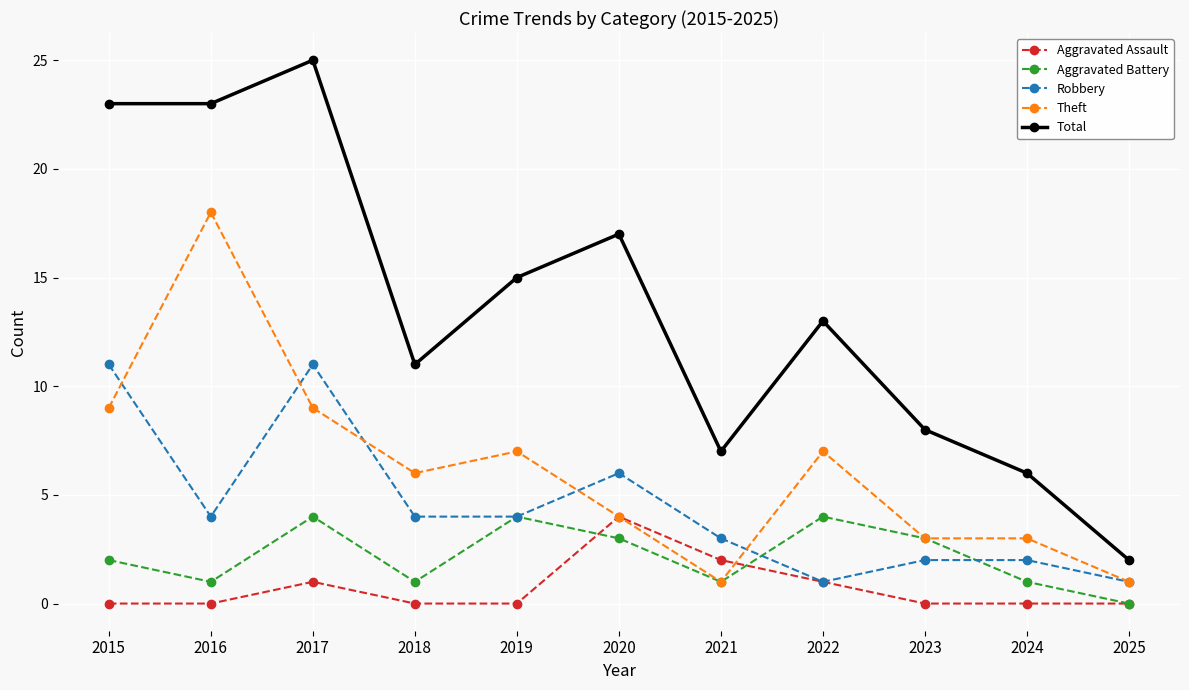

How many distinct data groups are displayed?

5